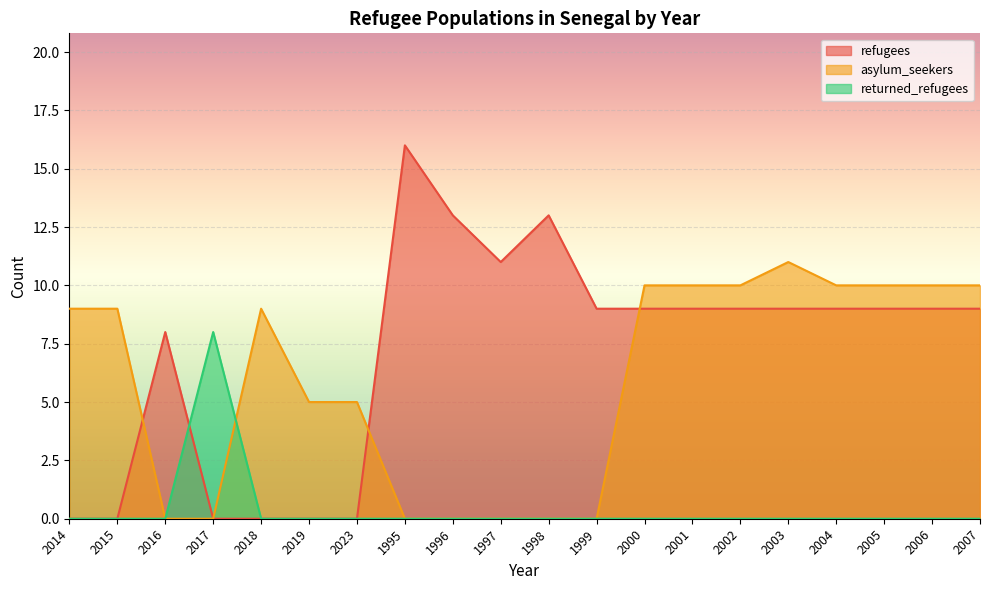

Where is returned_refugees nearest to the value 4?

2014